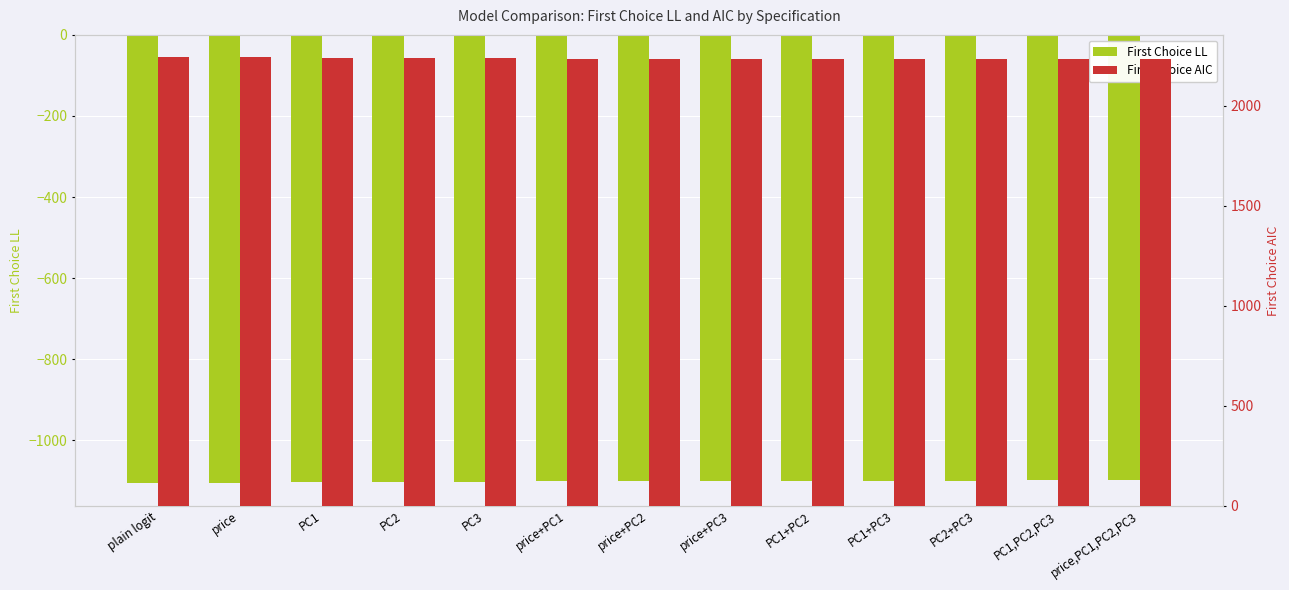

How many values in the First Choice AIC series exceed 2236?

7